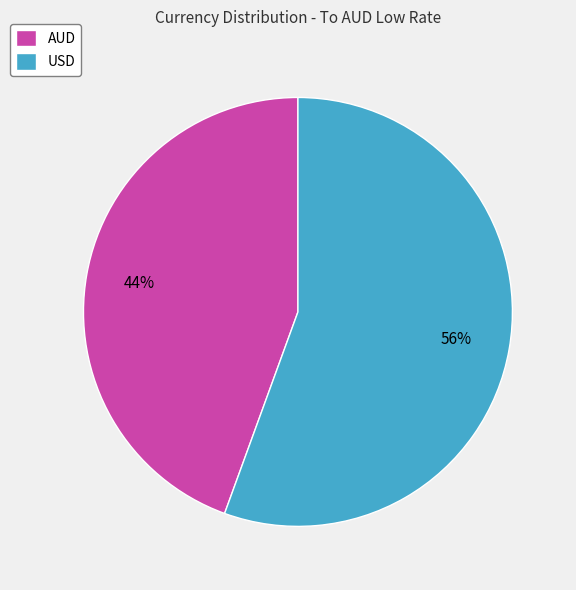

Combined, do USD and AUD account for over 50%?

Yes